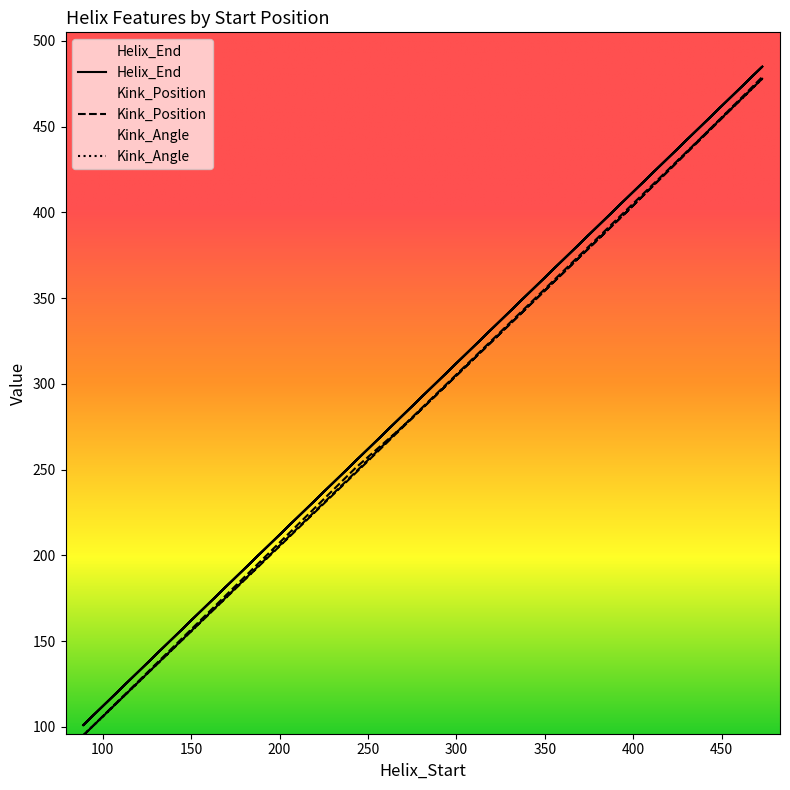

Rank the series by their maximum value, from lowest to highest.

Kink_Angle, Kink_Position, Helix_End